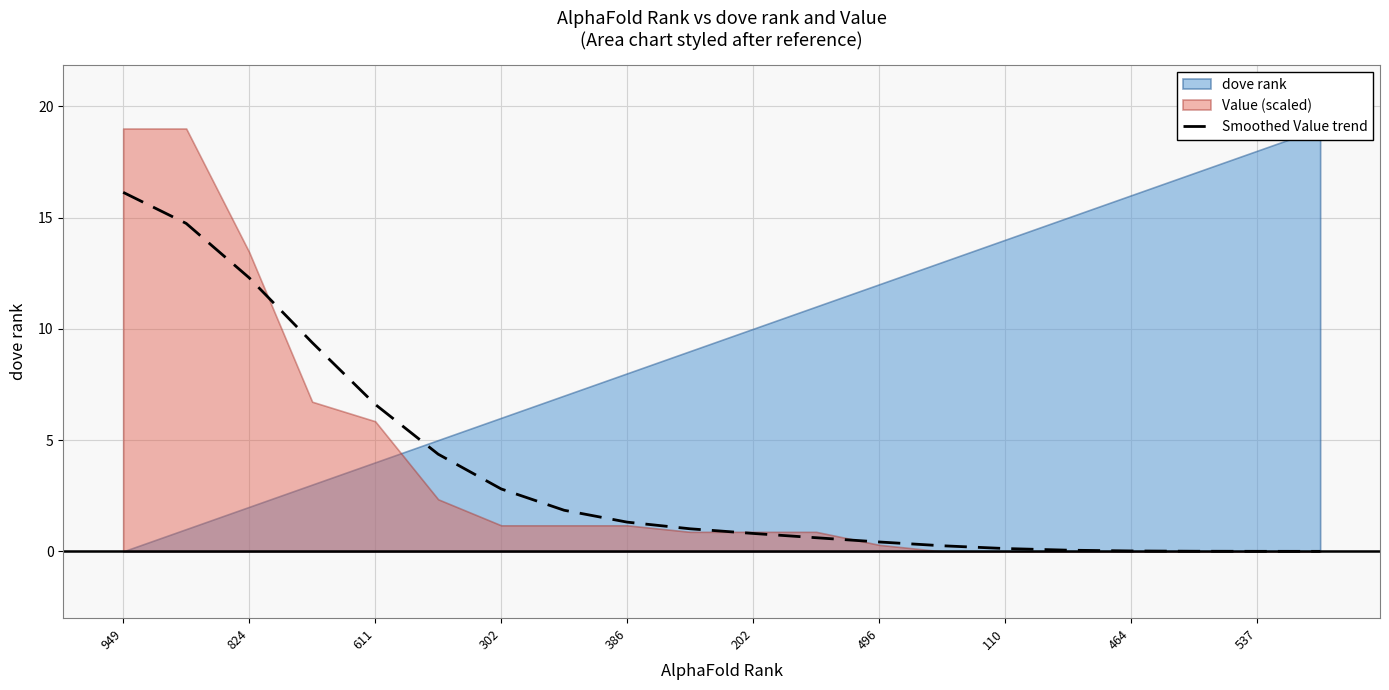

Is it true that Smoothed Value trend equals 0.0 at 537?

True